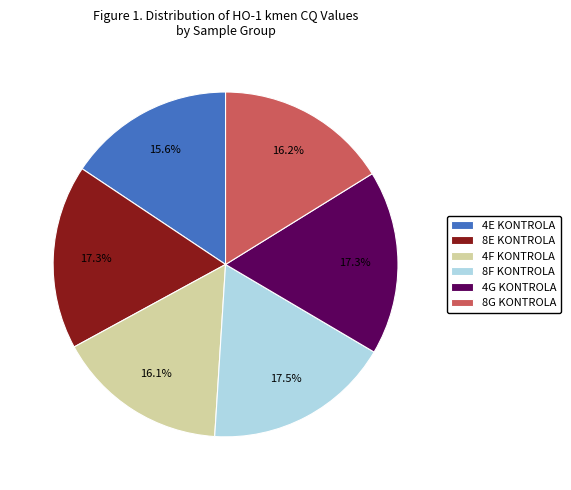

Does any single category account for the majority?

No